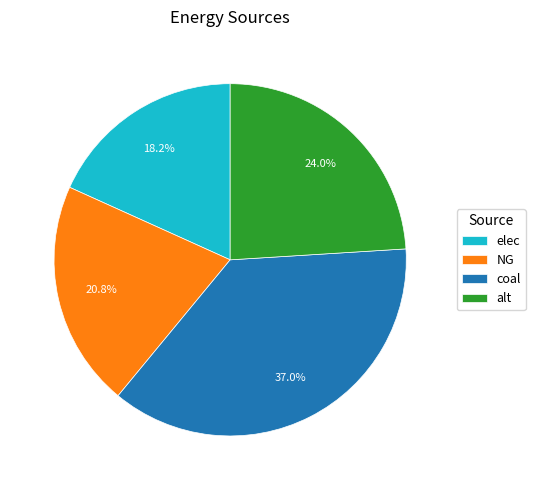

How many slices are in this pie chart?

4